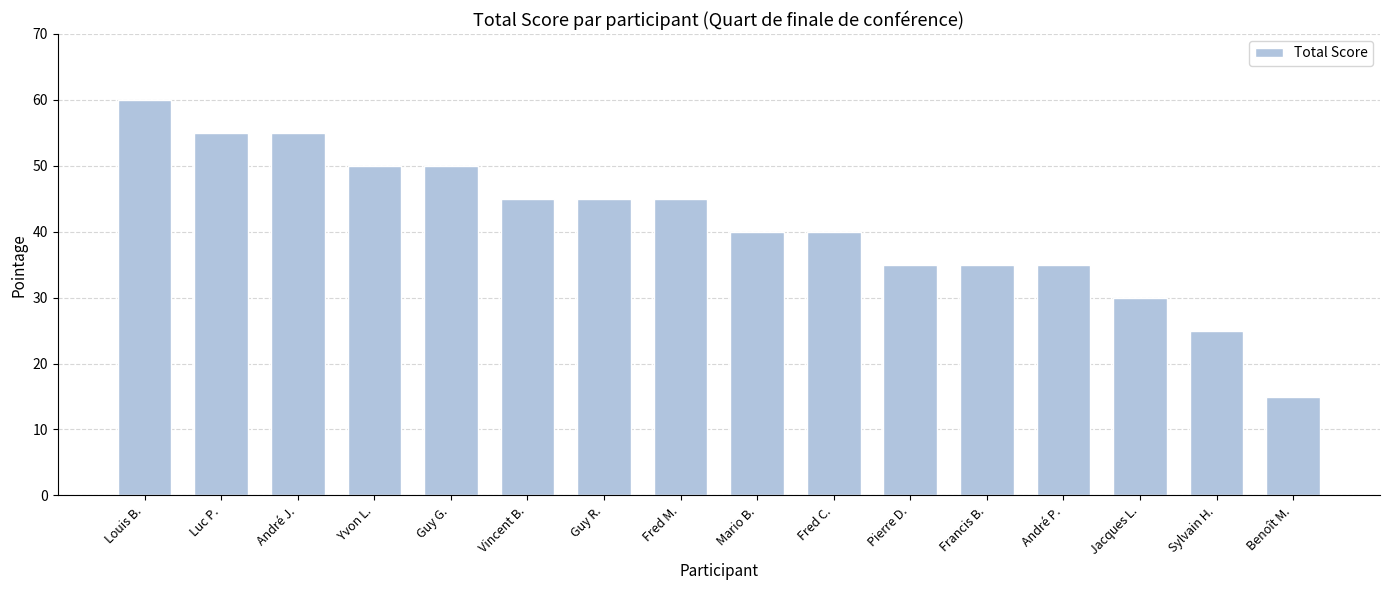

True or false: the data shows 40 at Mario B..

True